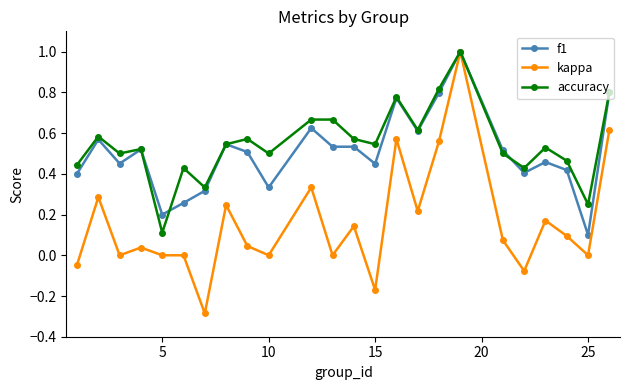

Which series has the largest range (max minus min)?

kappa